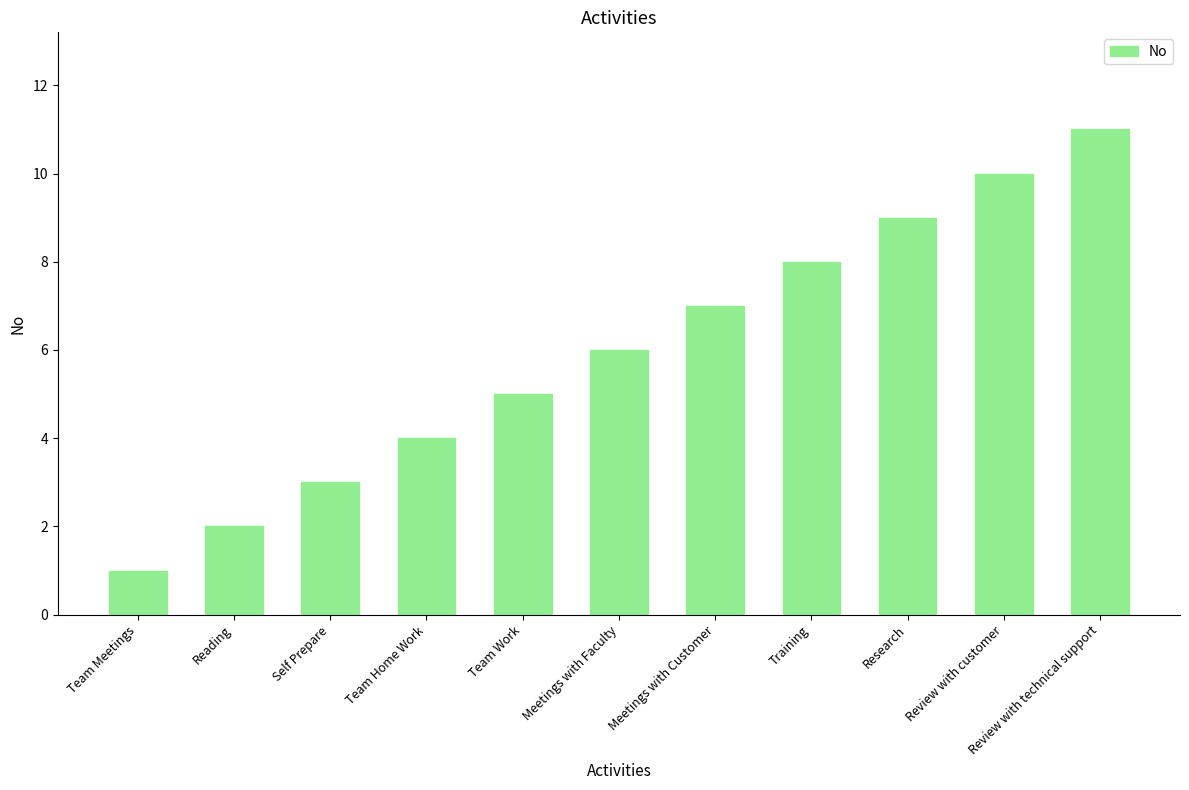

What position from the right is Self Prepare?

9